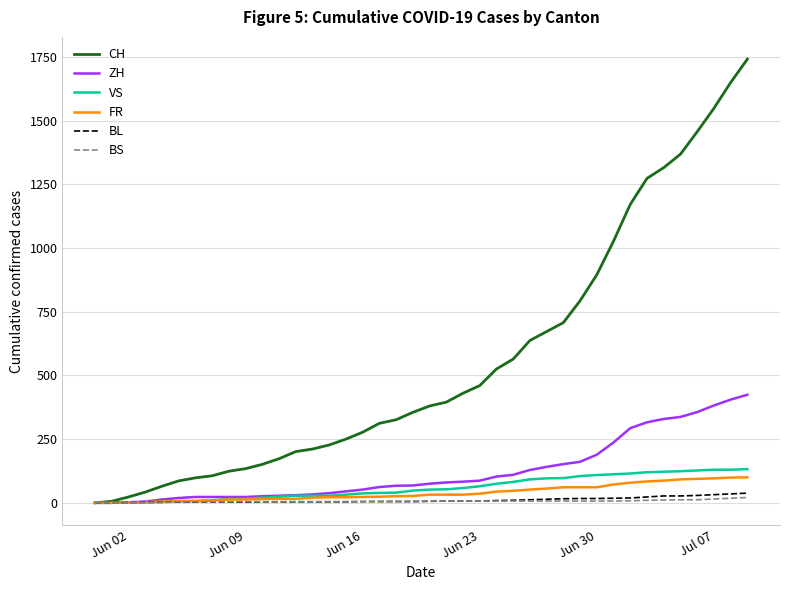

Which series has the largest range (max minus min)?

CH